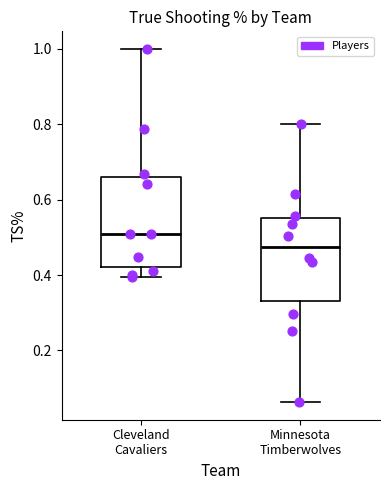

Which box has the lowest median line?

Minnesota Timberwolves